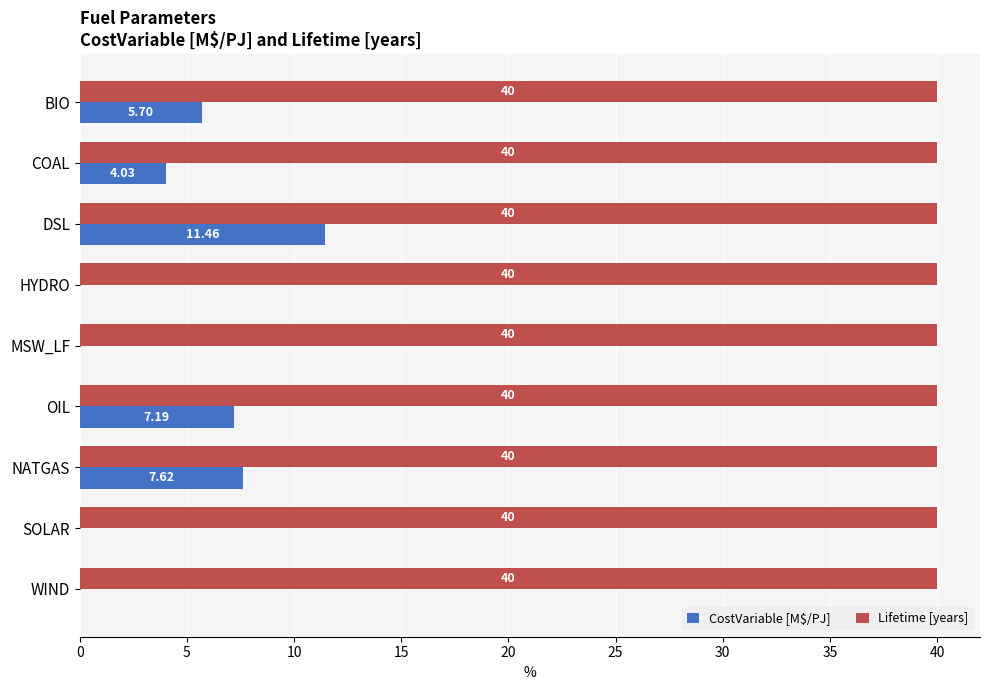

Where is CostVariable [M$/PJ] nearest to the value 5?

BIO